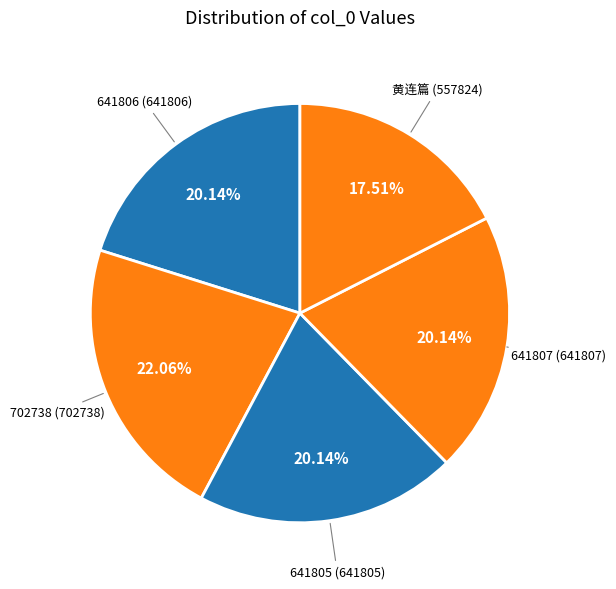

Count the number of slices in the pie.

5